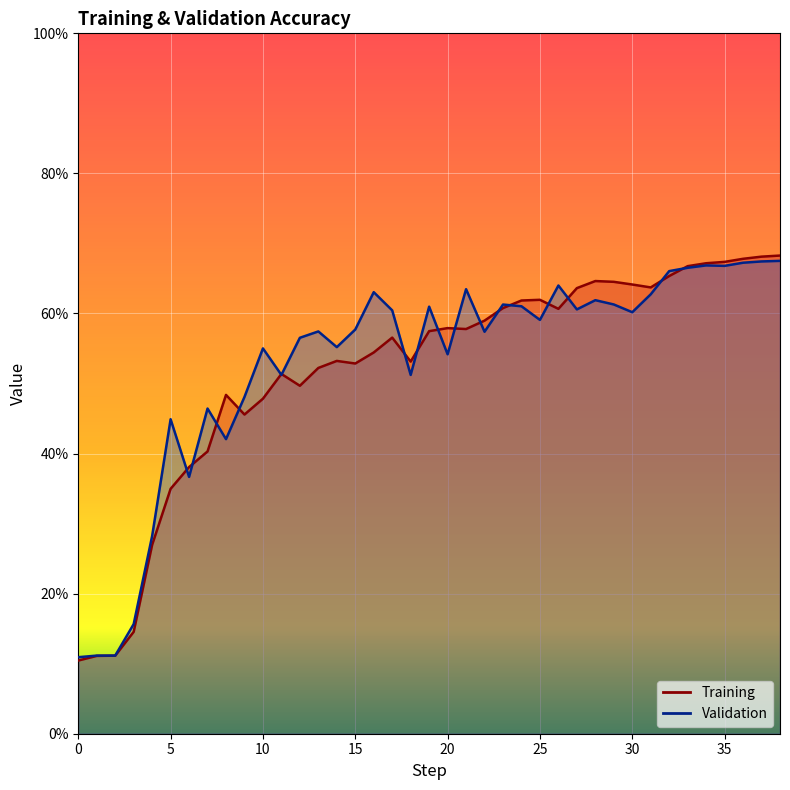

Is it true that Training equals 1.0 at 20?

False